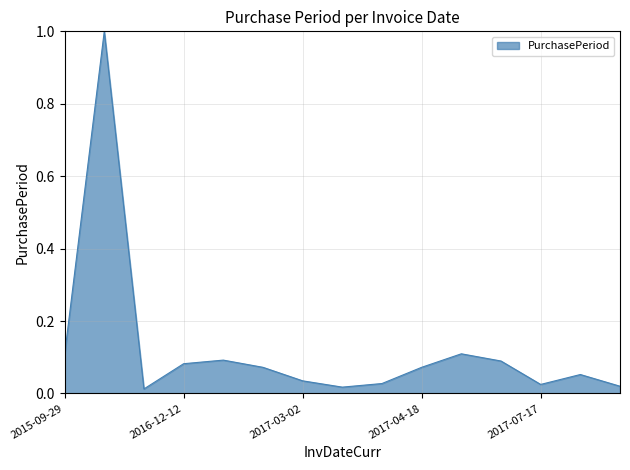

What is the greatest value displayed?

1.0